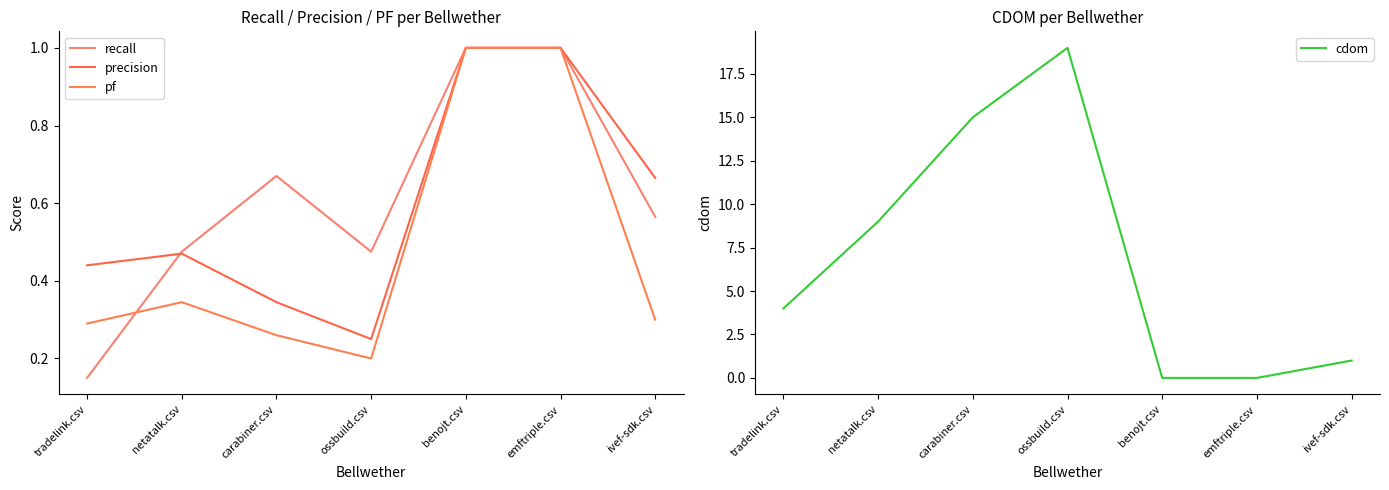

What is the sum of the pf values at carabiner.csv and netatalk.csv?

0.6